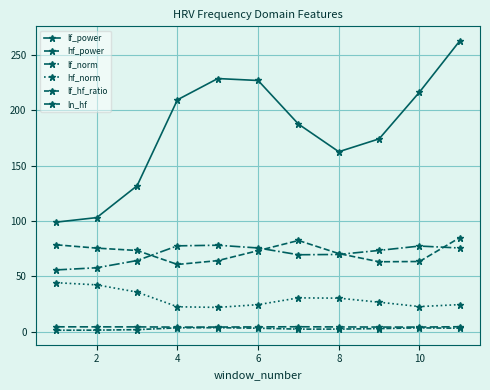

What is the value of the ln_hf point at the 1st from the left?

4.4